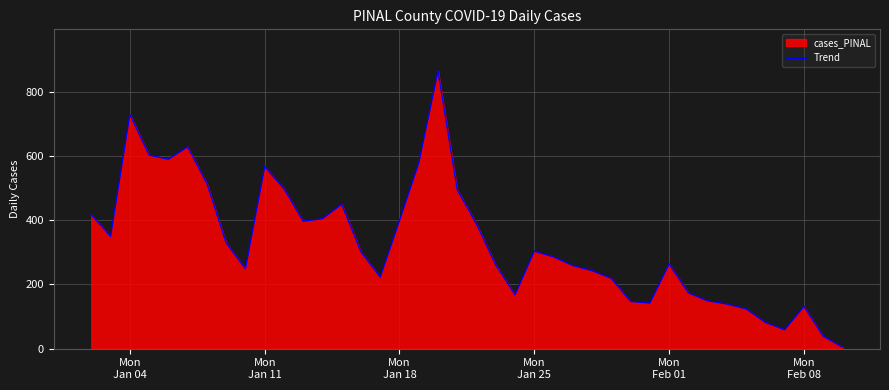

What is the difference between the maximum and minimum values?

860